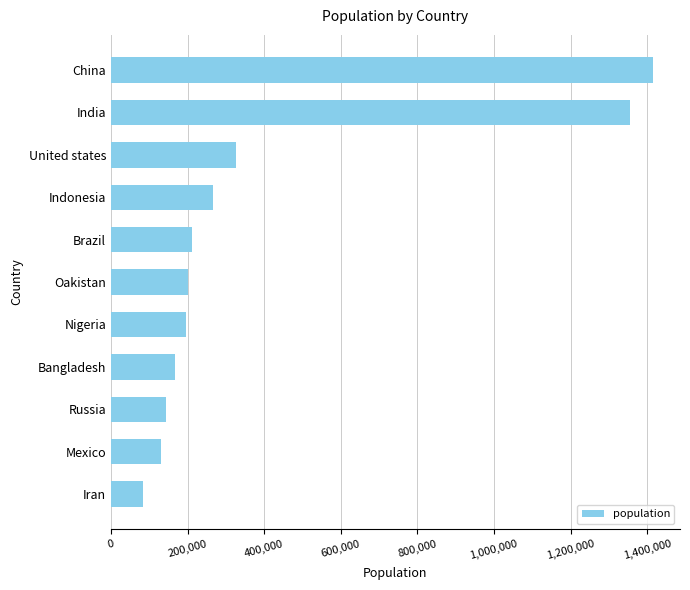

Which label corresponds to the largest value in the chart?

China